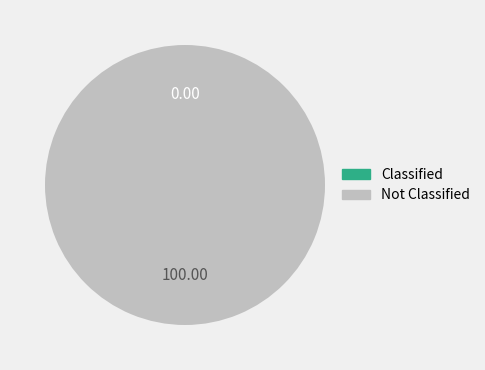

Between 0 and 573024, which is larger?

573024